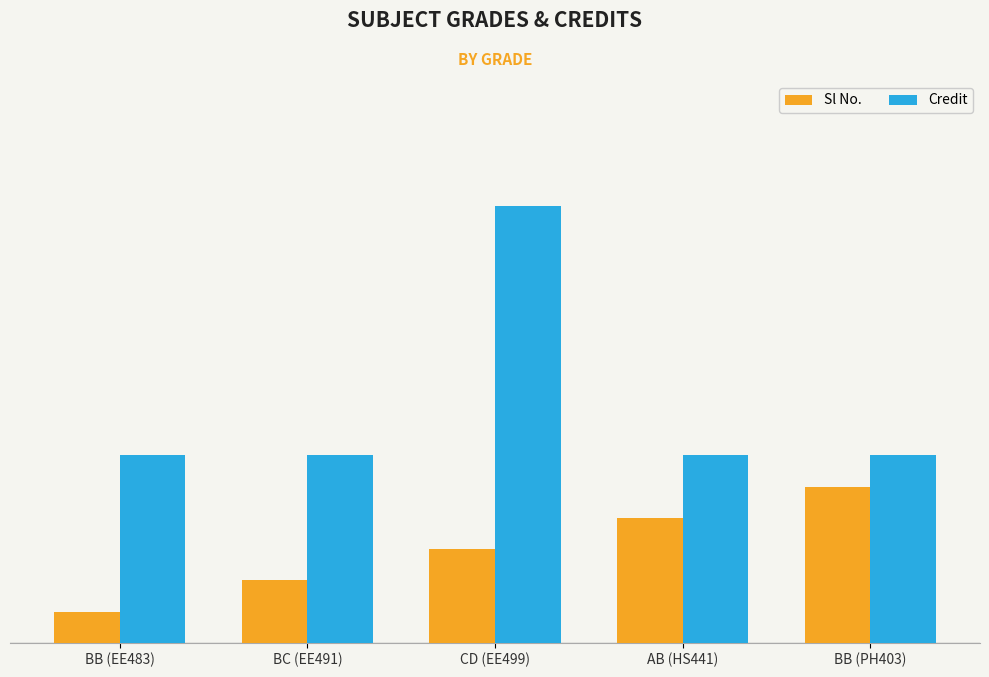

The Credit series shows 6 at AB (HS441). True or false?

True